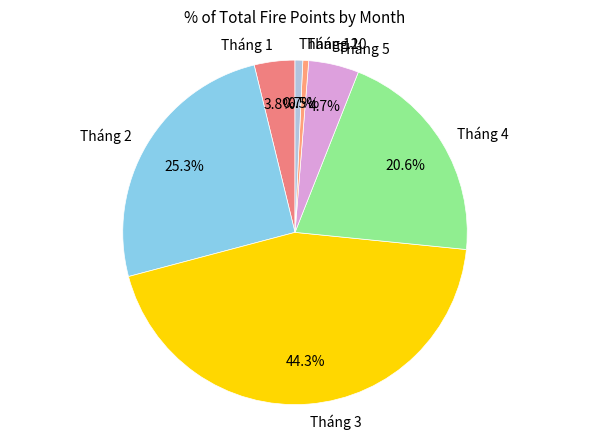

What percentage is the Tháng 10 slice, to the nearest percent?

1%